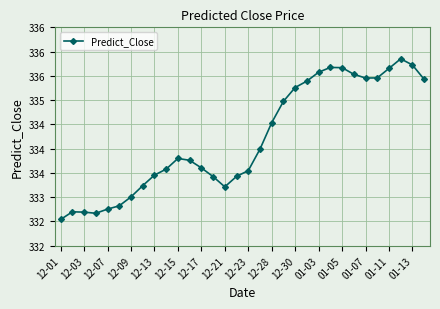

At which category does the chart reach its minimum across all series?

12-01